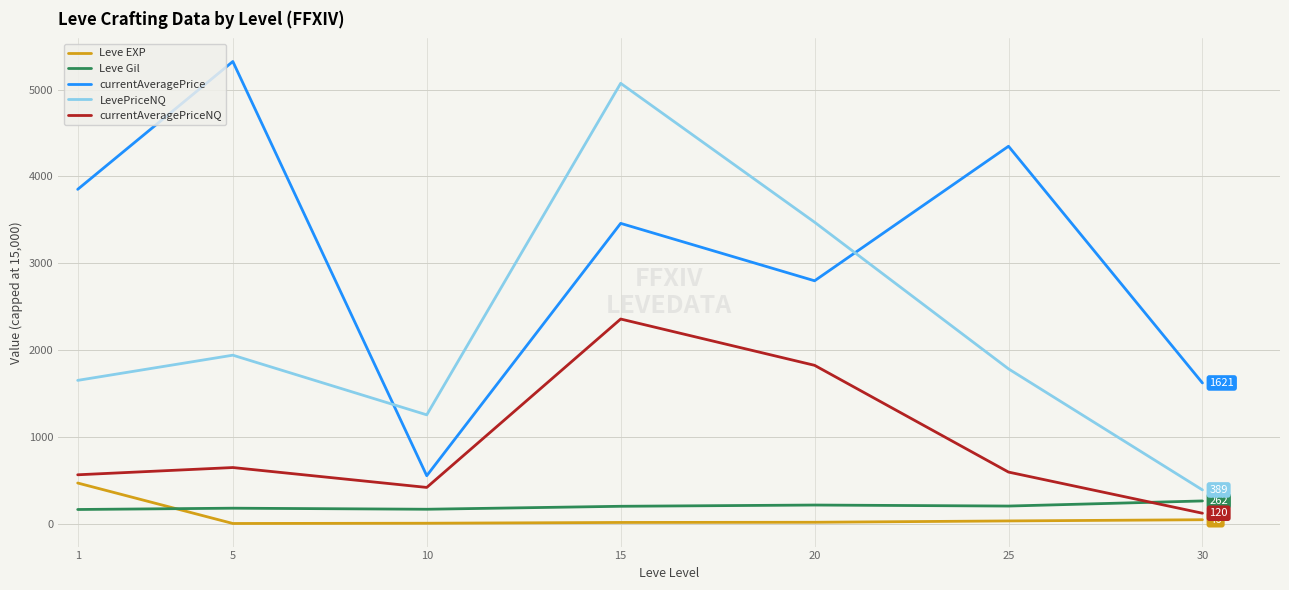

What is the spread (max minus min) of values at 15?

5059.0